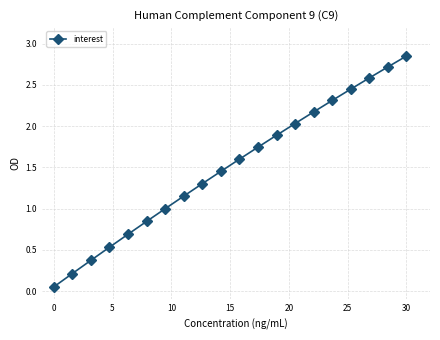

What is the value of the 14th point from the left?

2.0